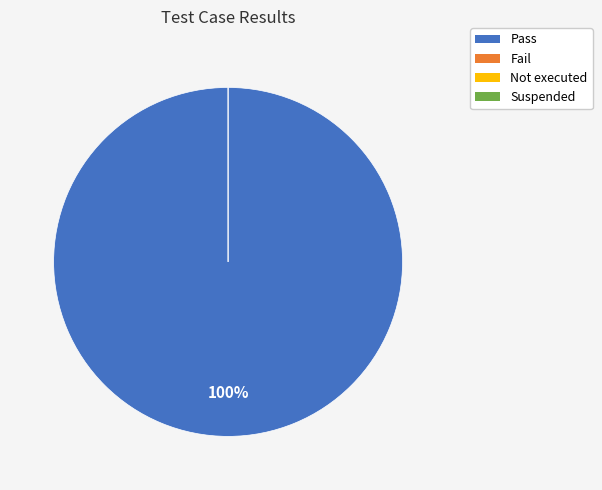

Is it true that Pass is 99% of the pie?

False